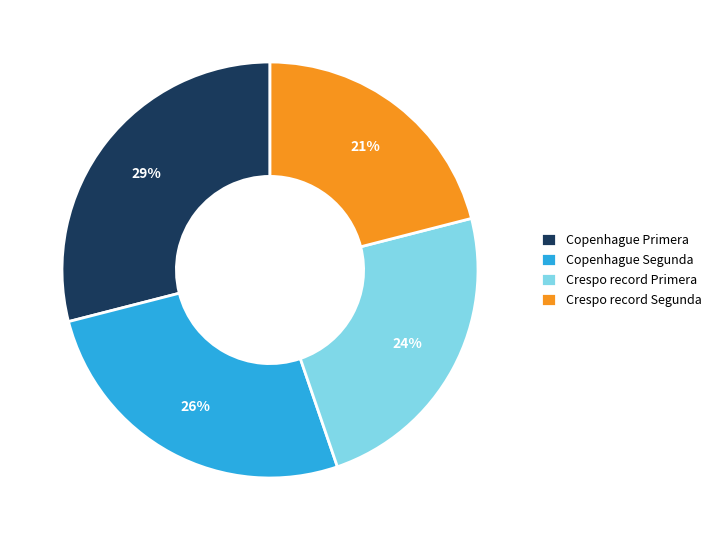

Which has a higher value, Copenhague Primera or Copenhague Segunda?

Copenhague Primera